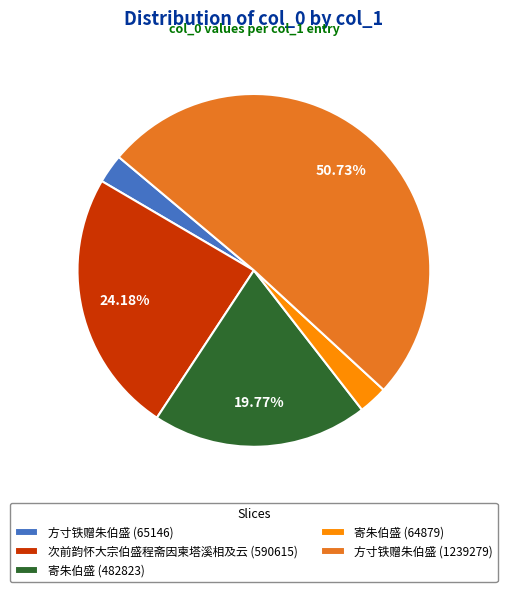

Combined, what portion of the pie is 寄朱伯盛 (482823) and 次前韵怀大宗伯盛程斋因柬塔溪相及云 (590615)?

43.9%